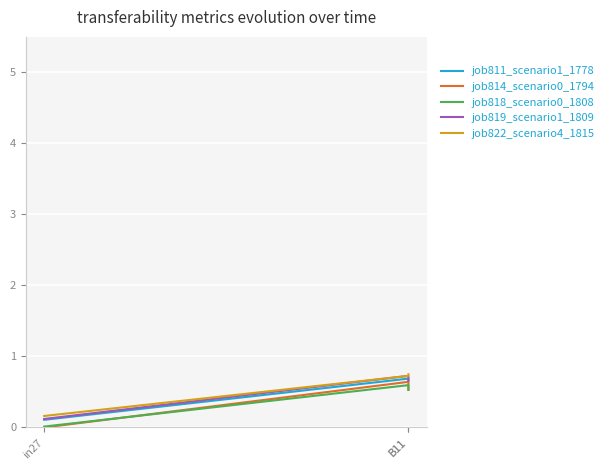

What is the maximum value shown in the chart?

0.7